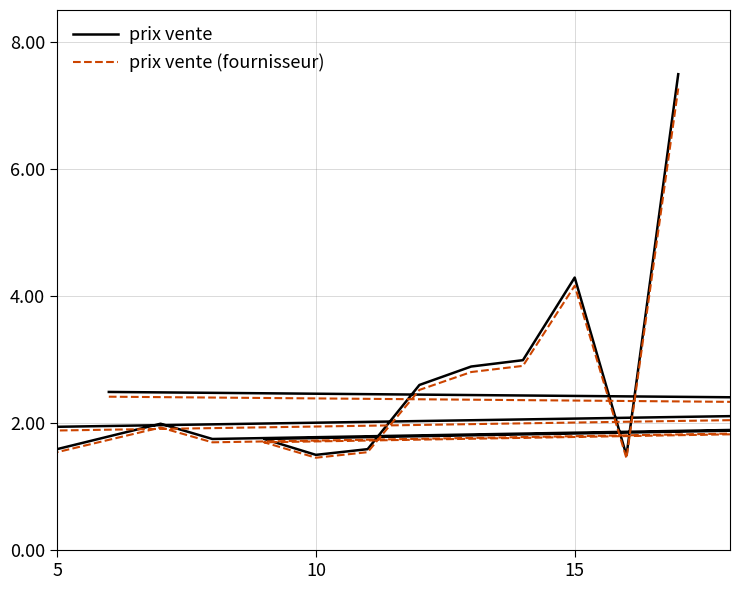

Reading left to right, extract all data points from this chart.

prix vente: 2.5	2.1	2.7	1.9	6.3	2.2	1.1	1.6	2.0	1.8	2.5	1.8	1.5	1.6	2.6	2.9	3.0	4.3	1.5	7.5
prix vente (fournisseur): 2.4	2.0	2.6	1.8	6.2	2.2	1.0	1.5	1.9	1.7	2.4	1.7	1.5	1.5	2.5	2.8	2.9	4.2	1.4	7.3